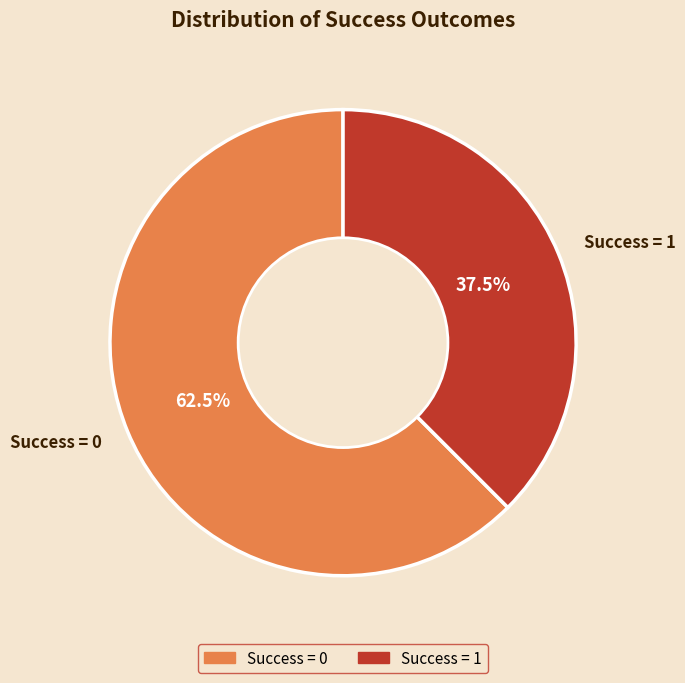

What percentage do Success = 1 and Success = 0 together represent?

100.0%